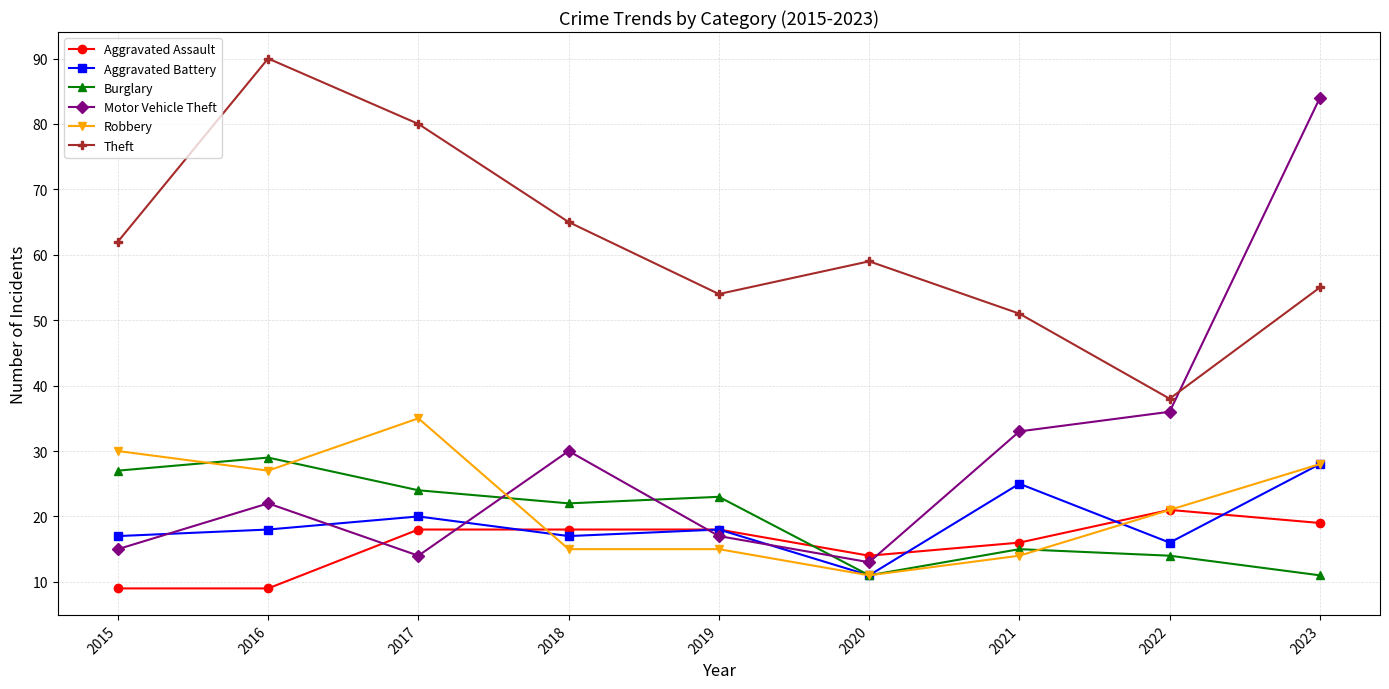

Reading right to left, extract all data points from this chart.

Aggravated Assault: 2023=19	2022=21	2021=16	2020=14	2019=18	2018=18	2017=18	2016=9	2015=9
Aggravated Battery: 2023=28	2022=16	2021=25	2020=11	2019=18	2018=17	2017=20	2016=18	2015=17
Burglary: 2023=11	2022=14	2021=15	2020=11	2019=23	2018=22	2017=24	2016=29	2015=27
Motor Vehicle Theft: 2023=84	2022=36	2021=33	2020=13	2019=17	2018=30	2017=14	2016=22	2015=15
Robbery: 2023=28	2022=21	2021=14	2020=11	2019=15	2018=15	2017=35	2016=27	2015=30
Theft: 2023=55	2022=38	2021=51	2020=59	2019=54	2018=65	2017=80	2016=90	2015=62